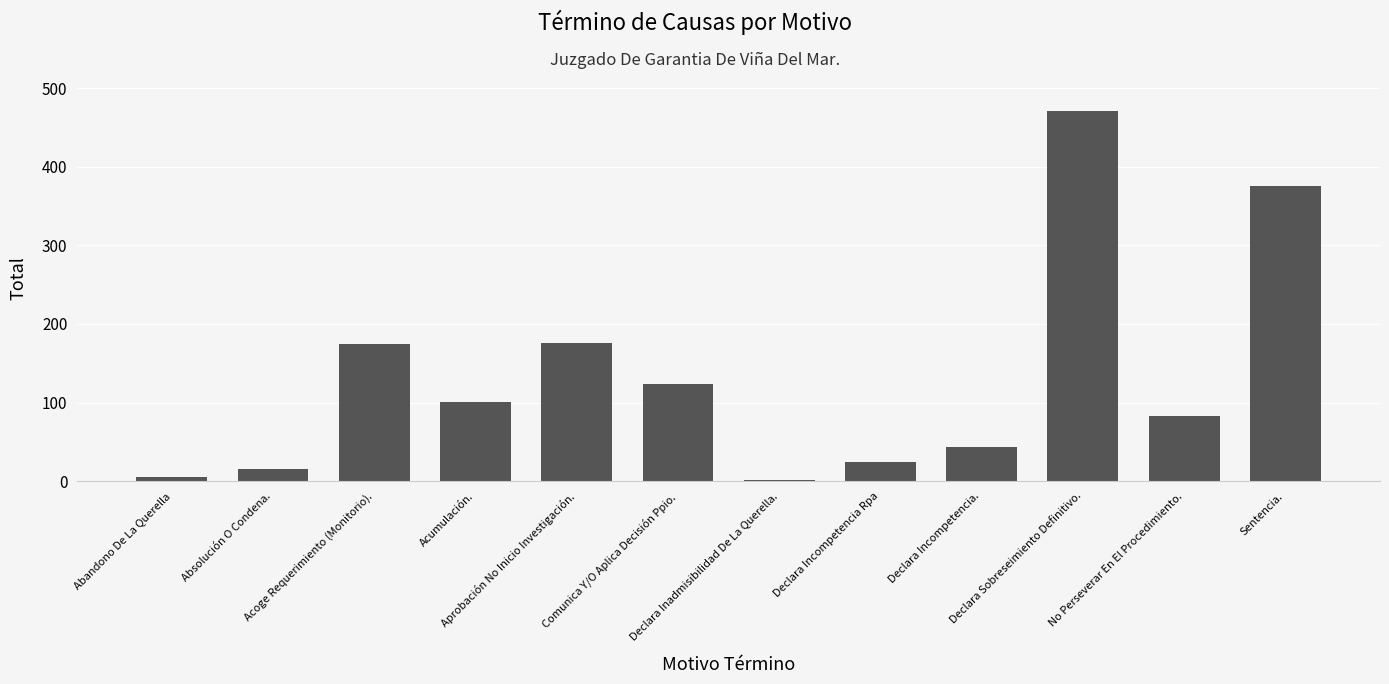

What is the maximum value shown in the chart?

471